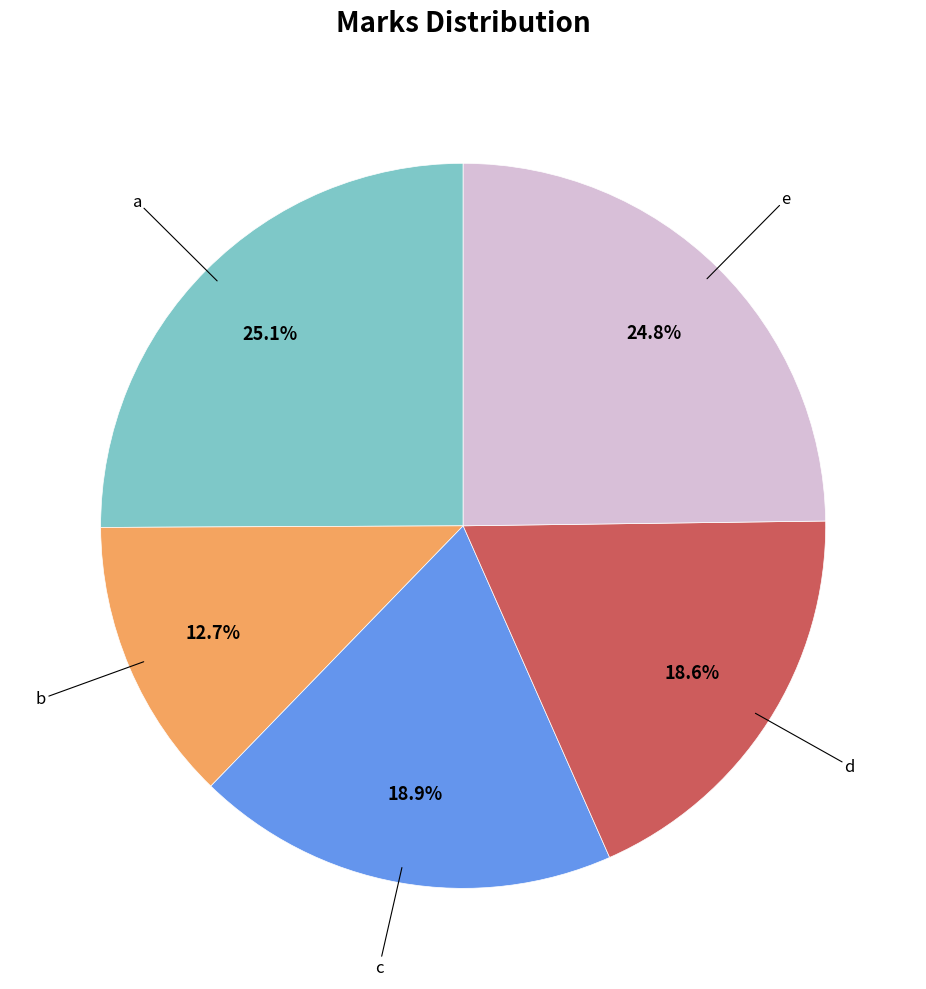

Is there any slice that represents more than half of the pie?

No